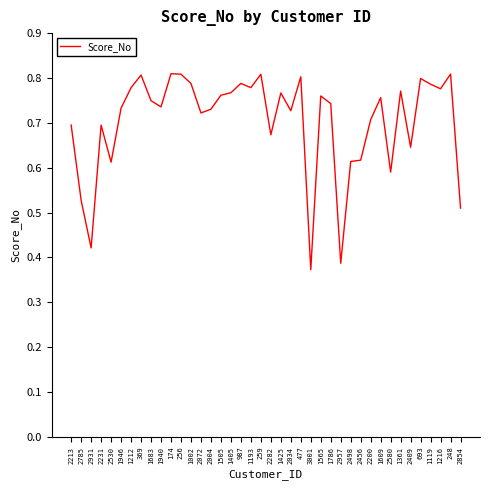

What position from the right is 2200?

10